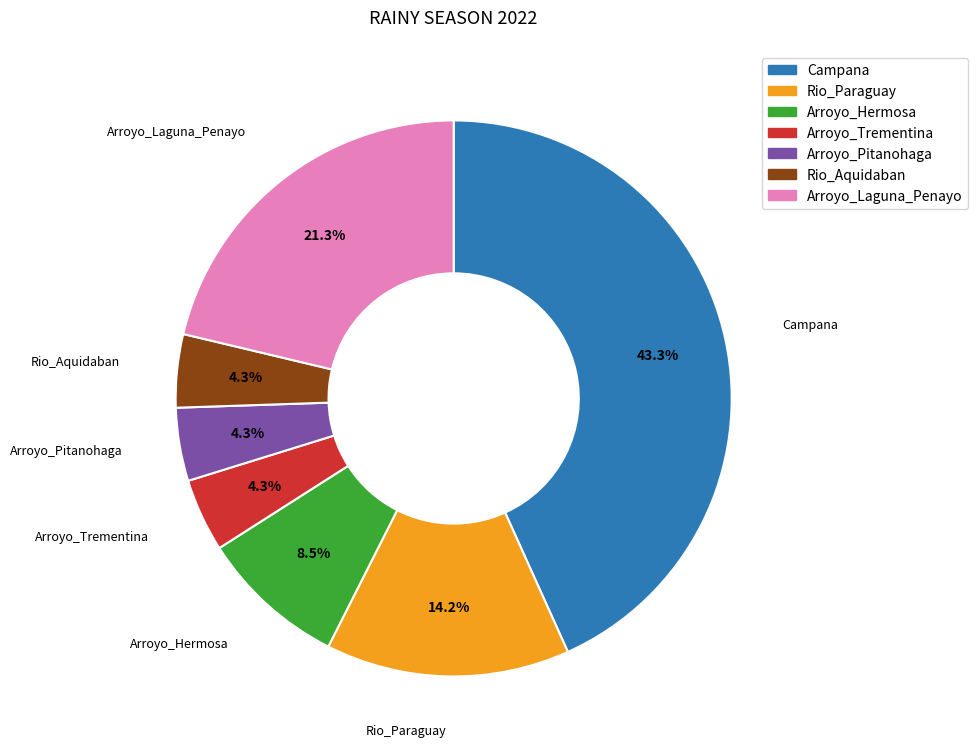

Do Arroyo_Pitanohaga and Arroyo_Laguna_Penayo together represent more than half of the pie?

No